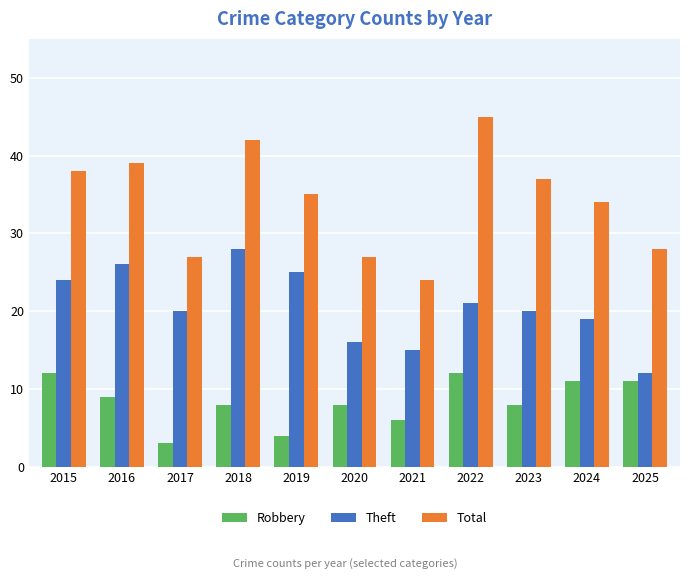

What is the difference between the Robbery values at 2025 and 2016?

2